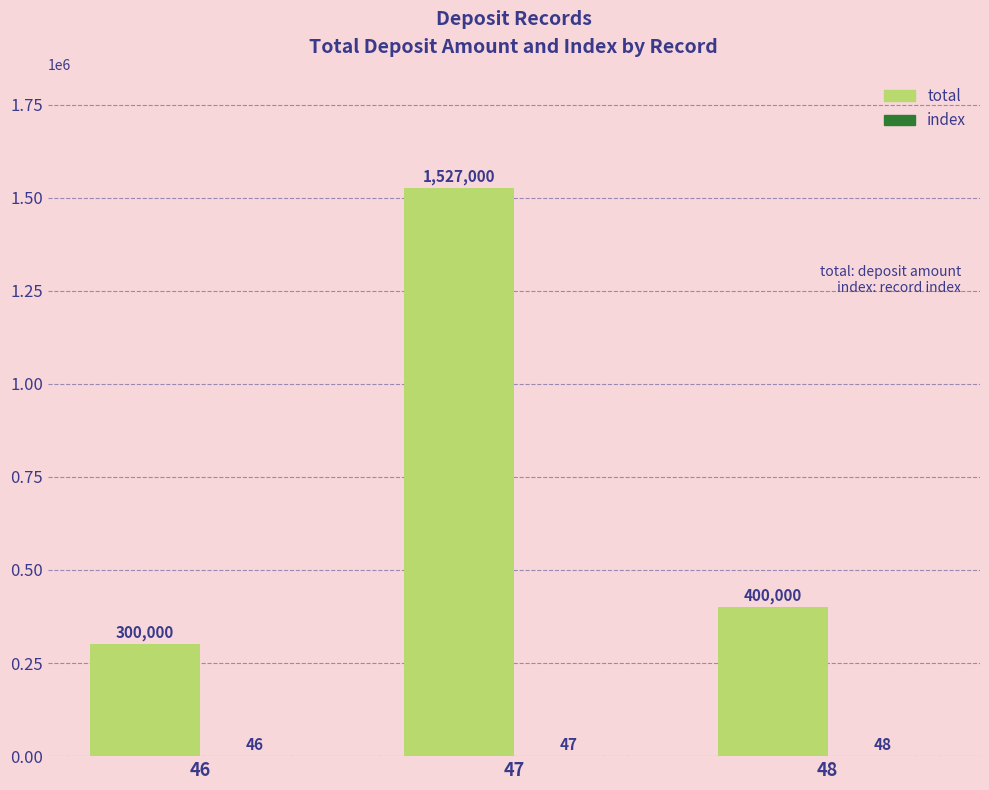

True or false: total has a value of 108311 at 46.

False